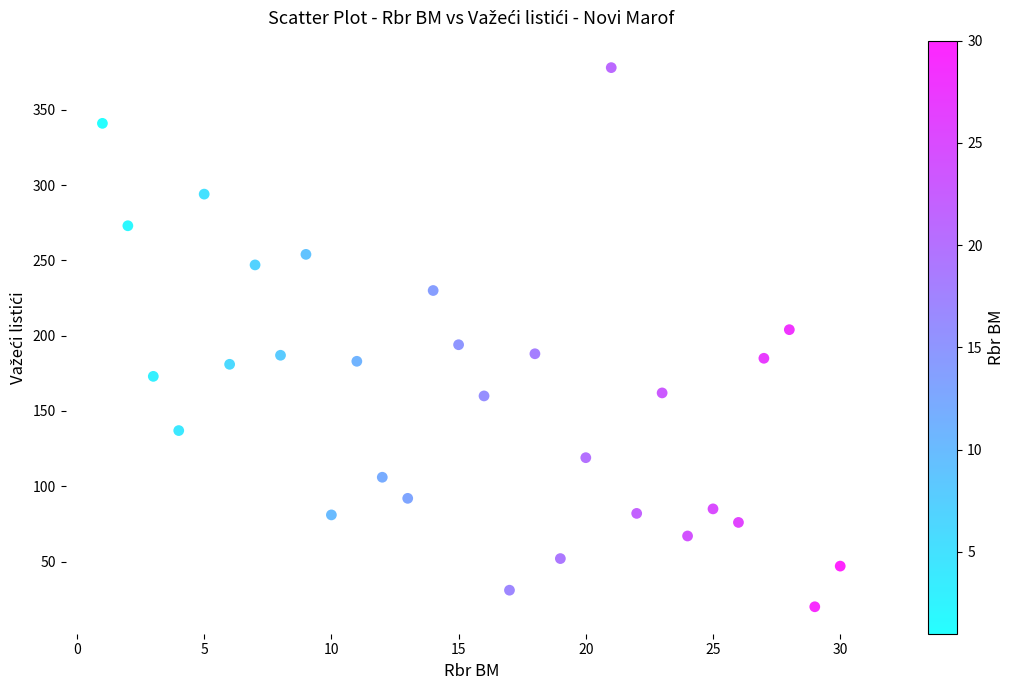

What is the range of Y values (max minus min)?

358